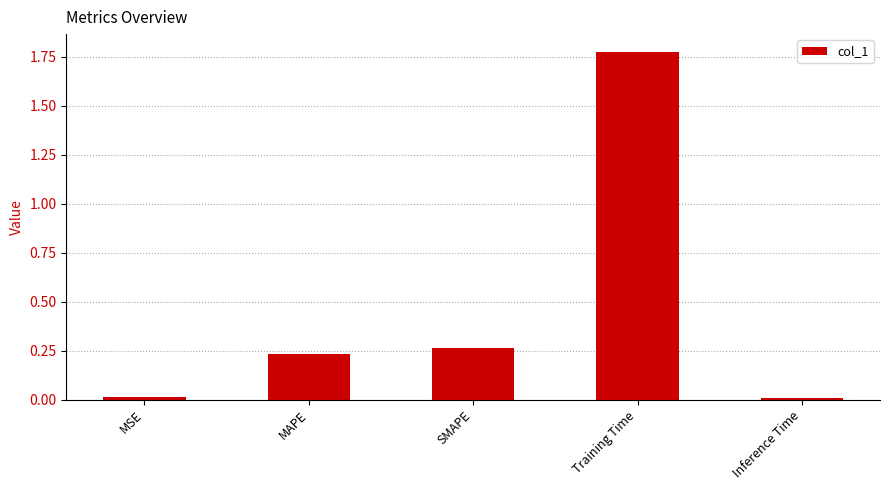

Count the number of data series in this chart.

1